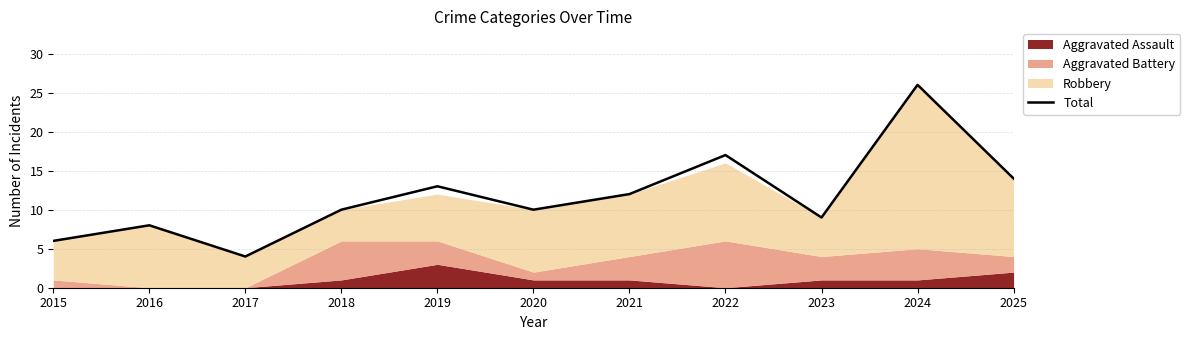

Where does the data first go above 10?

2019